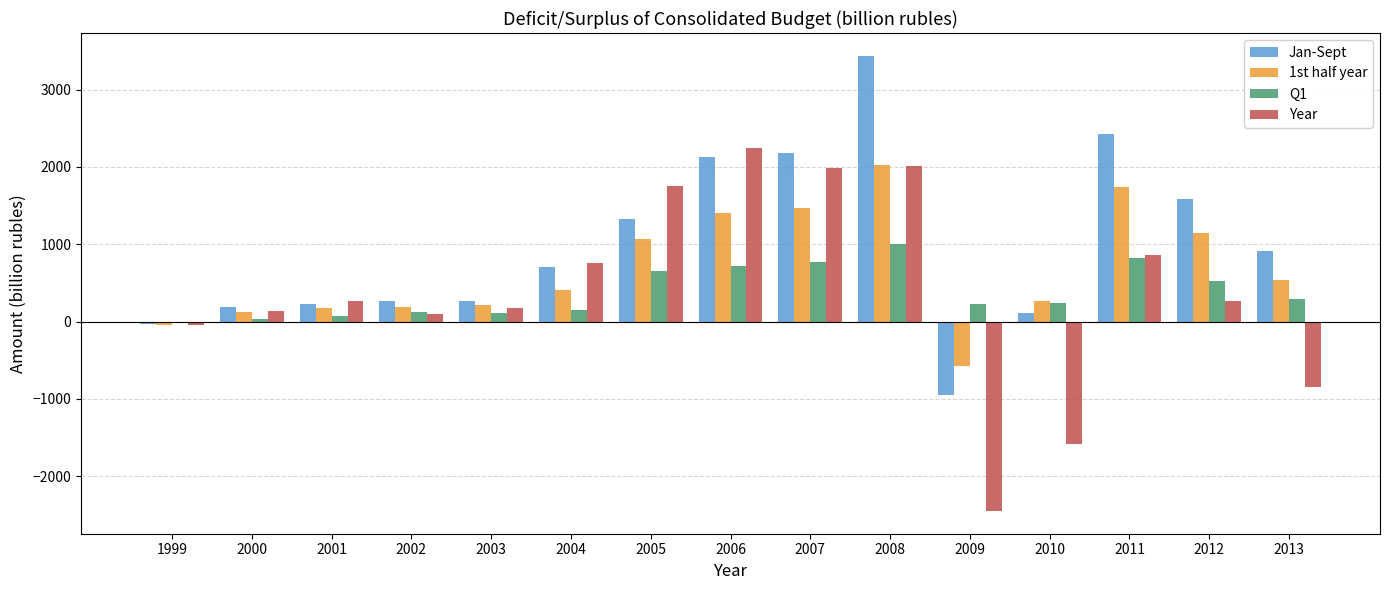

What is the sum of all Jan-Sept values?

14777.5